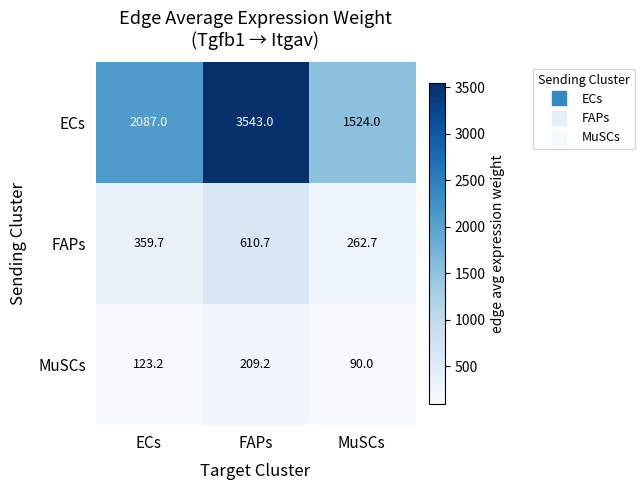

Reading left to right, list all the values displayed in this chart.

ECs: ECs=2087.0	FAPs=3543.0	MuSCs=1524.0
FAPs: ECs=359.7	FAPs=610.7	MuSCs=262.7
MuSCs: ECs=123.2	FAPs=209.2	MuSCs=90.0